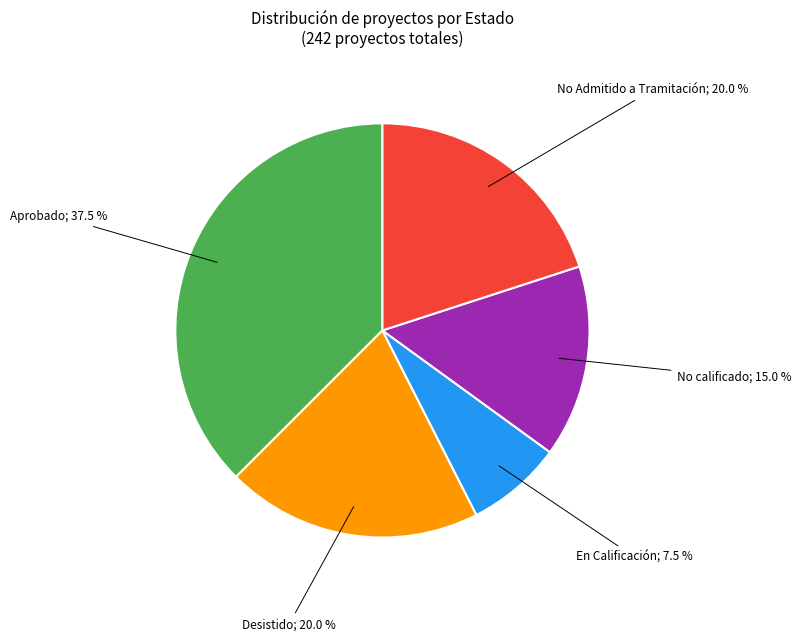

Does any single category account for the majority?

No